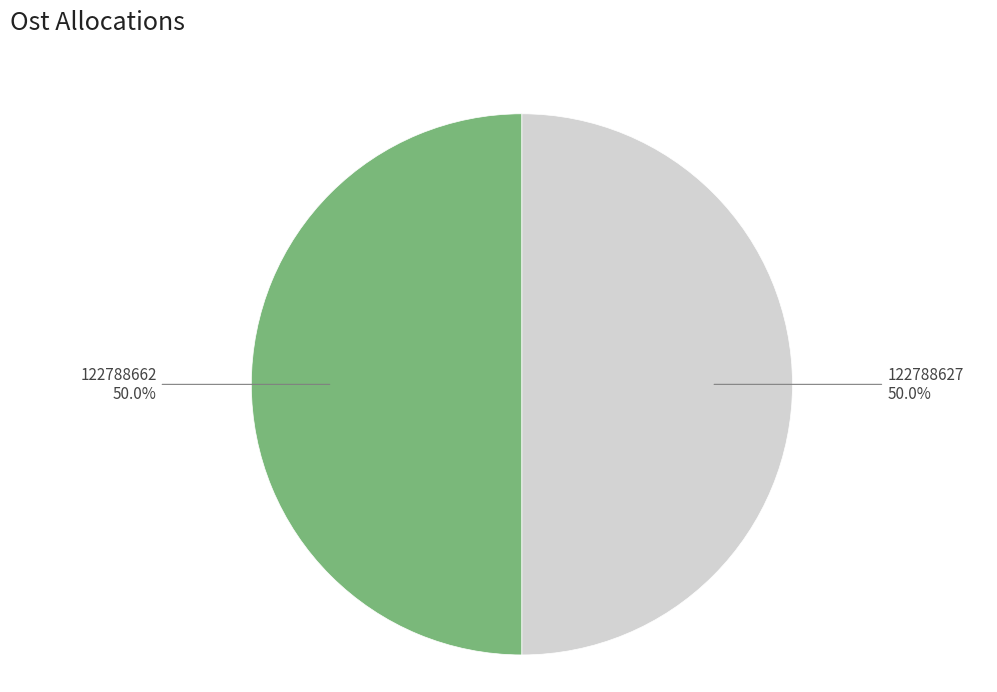

Which slice is the largest?

122788662